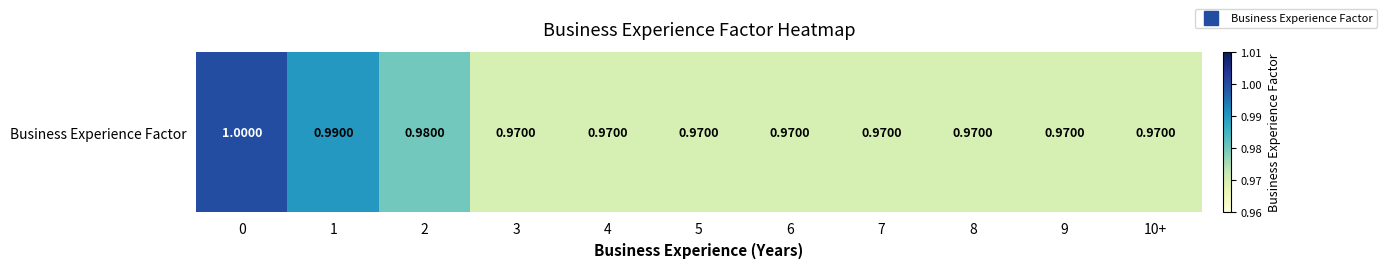

List the labels in order of value, largest first.

0, 1, 2, 3, 4, 5, 6, 7, 8, 9, 10+